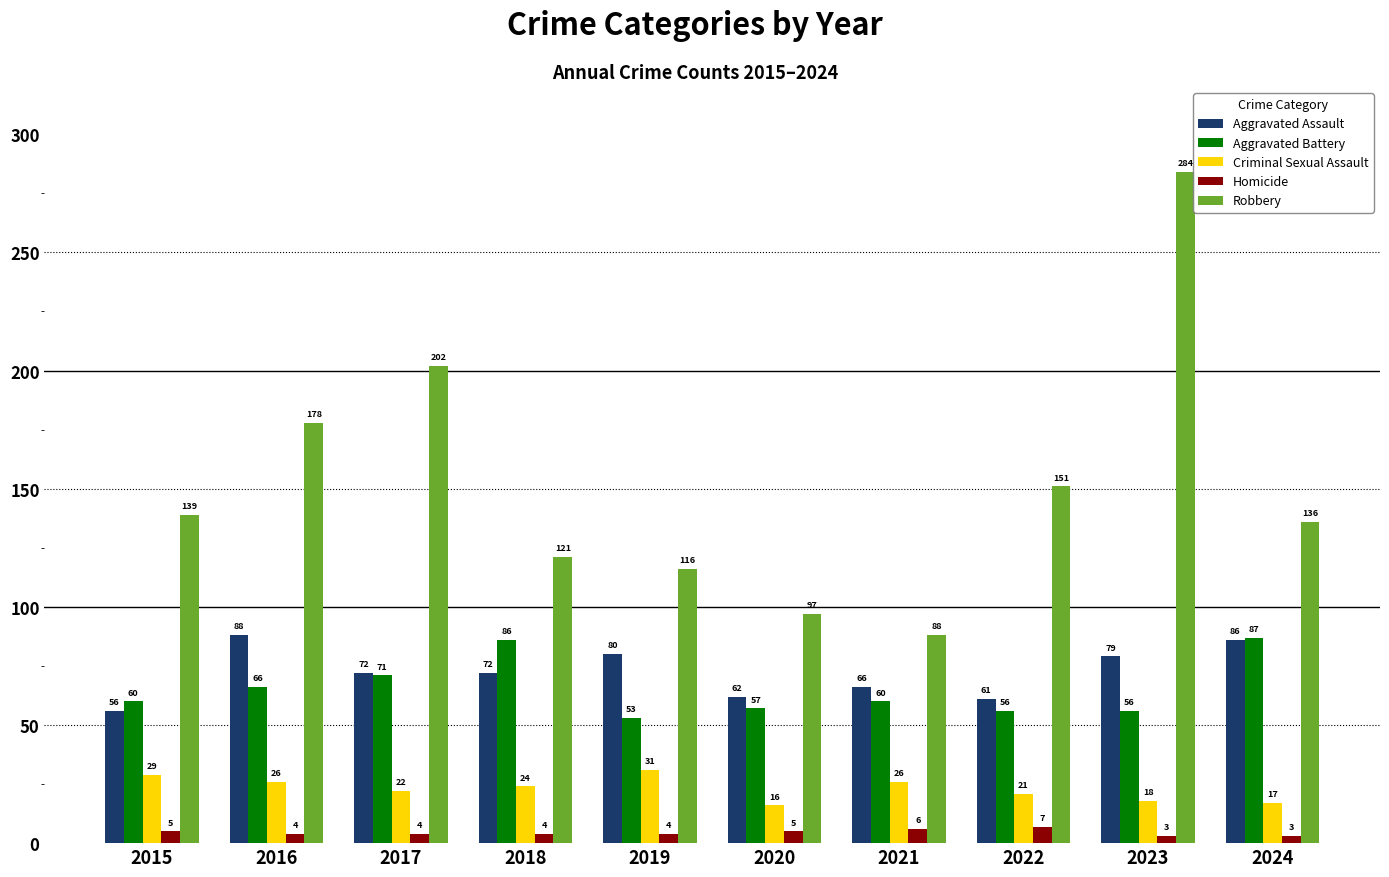

What is the spread (max minus min) of values at 2020?

92